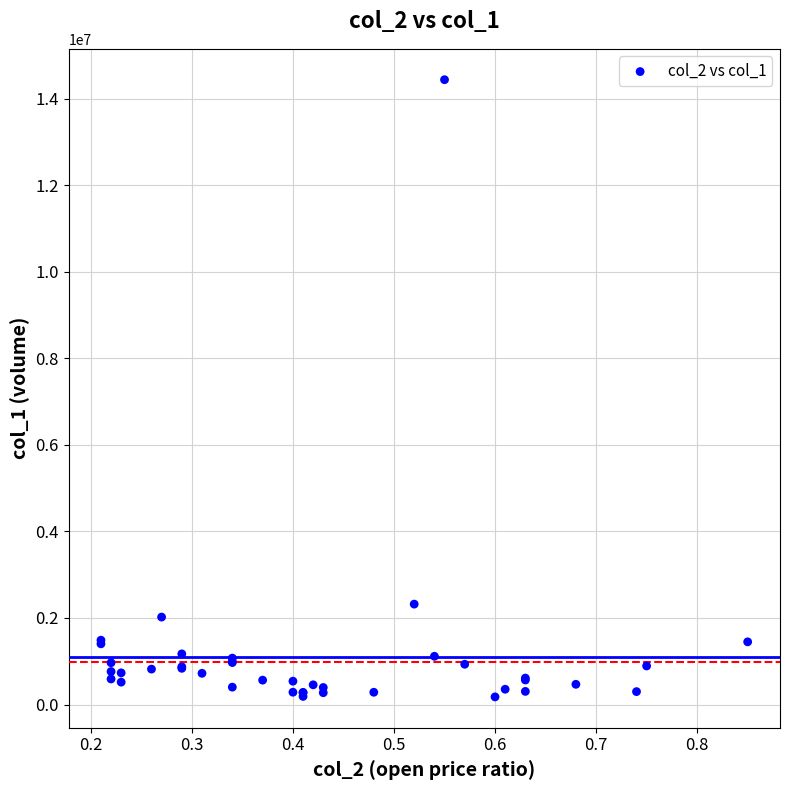

What Y value in the scatter plot is closest to 7306000?

2320000